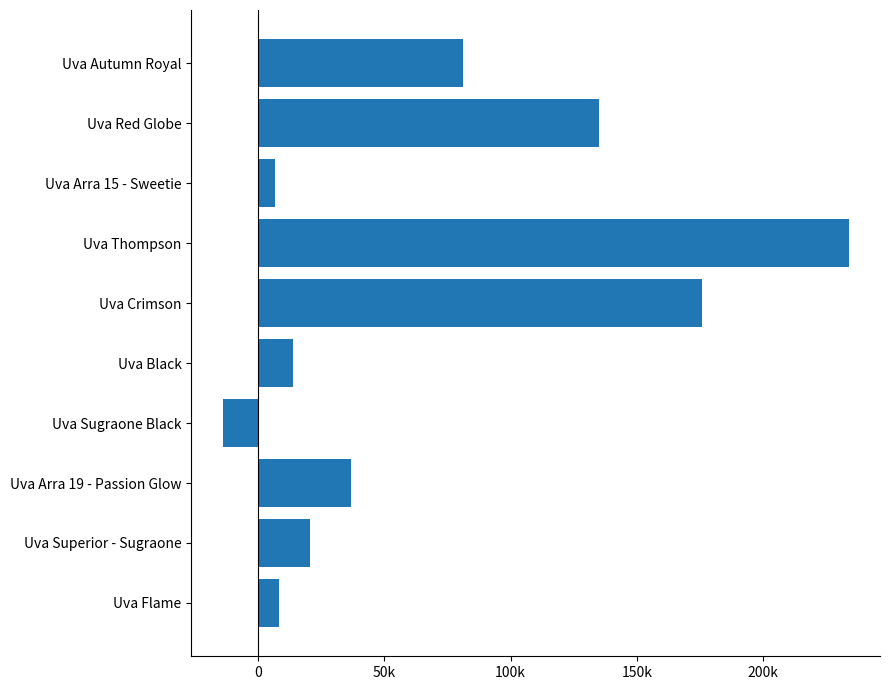

Where is the data nearest to the value 109922?

Uva Red Globe